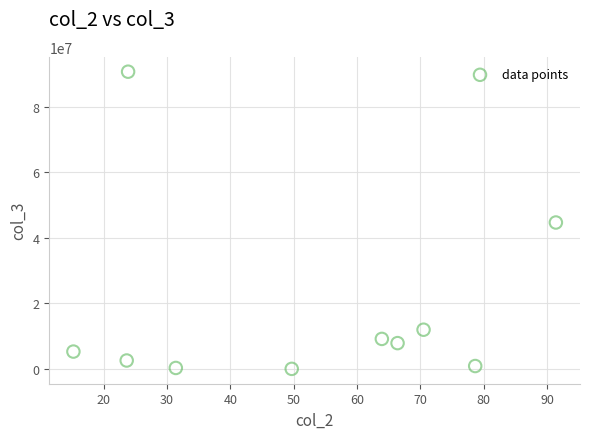

What is the range of Y values (max minus min)?

90723700